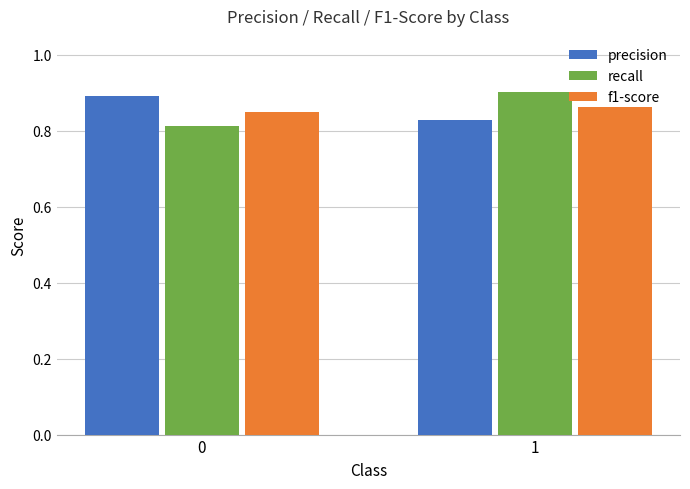

What is the total value across all series at 1?

2.6